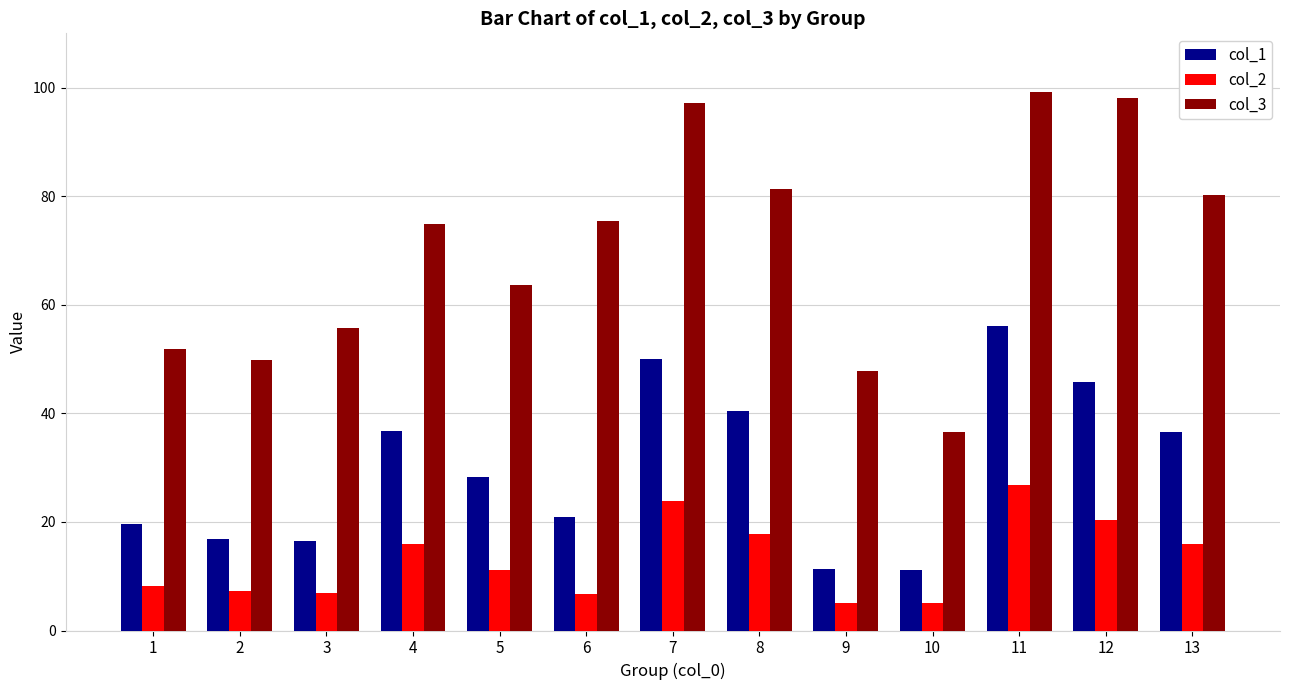

Which series has the largest range (max minus min)?

col_3